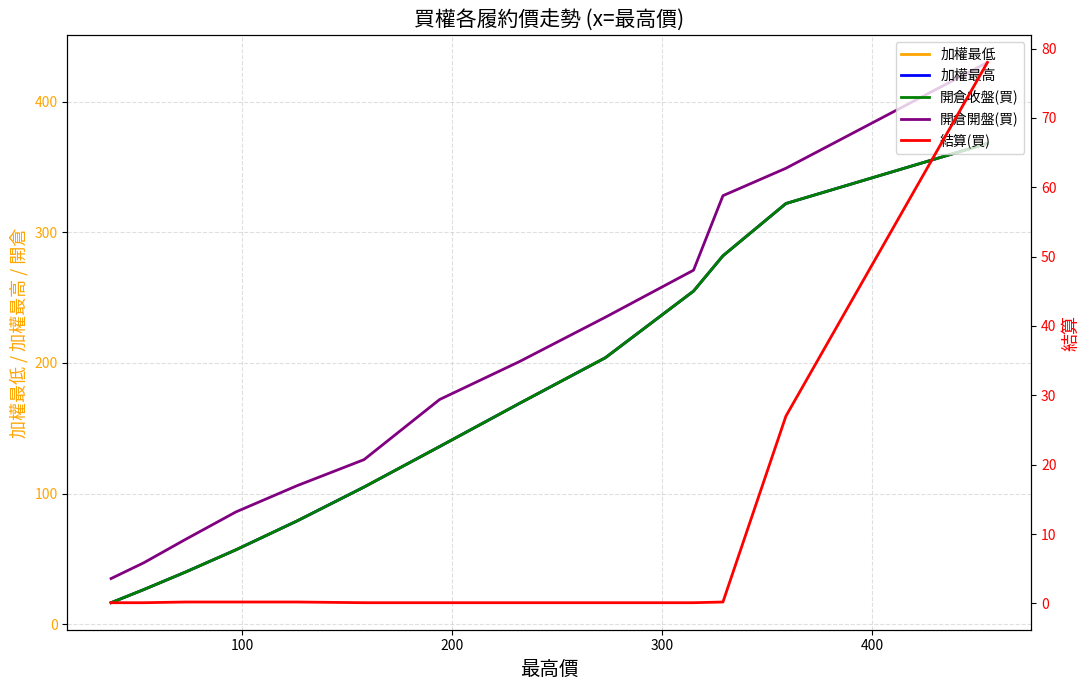

What is the minimum value for 結算(買)?

0.1